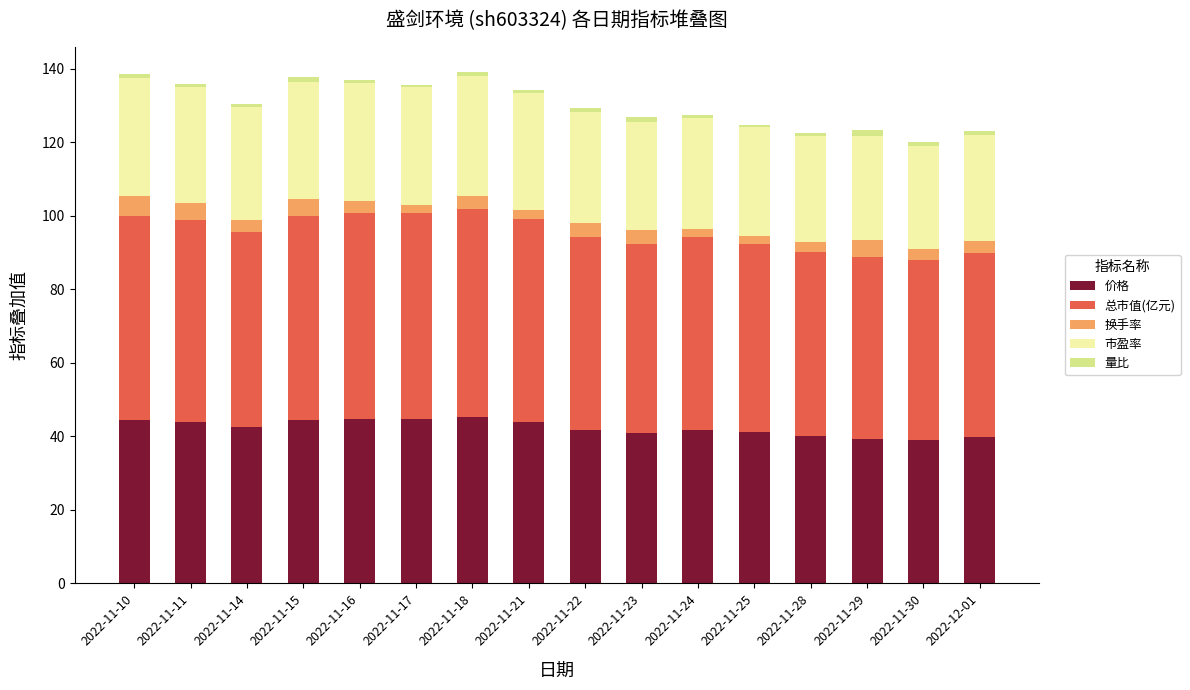

What is the minimum value for 价格?

39.0